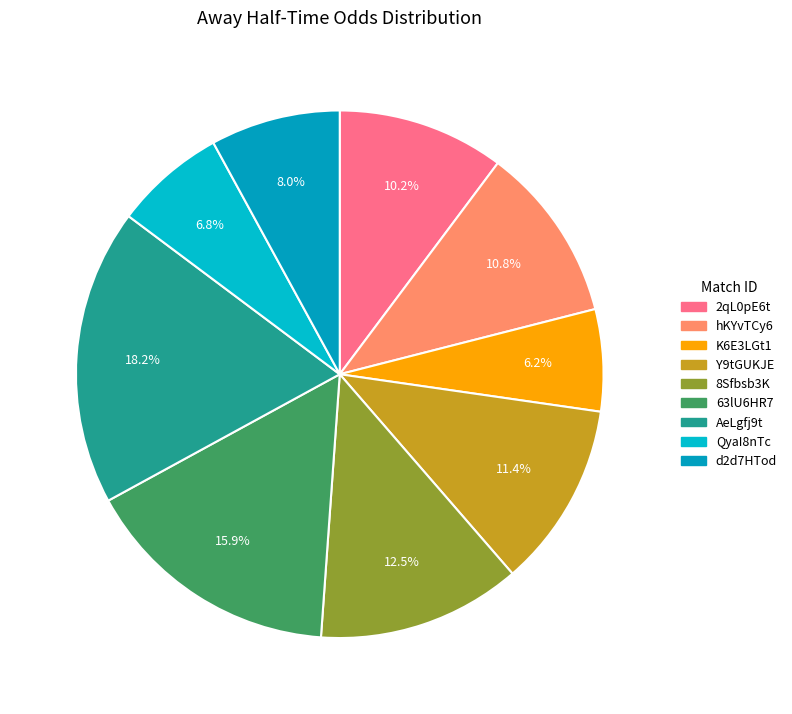

Is there a majority slice in this chart?

No